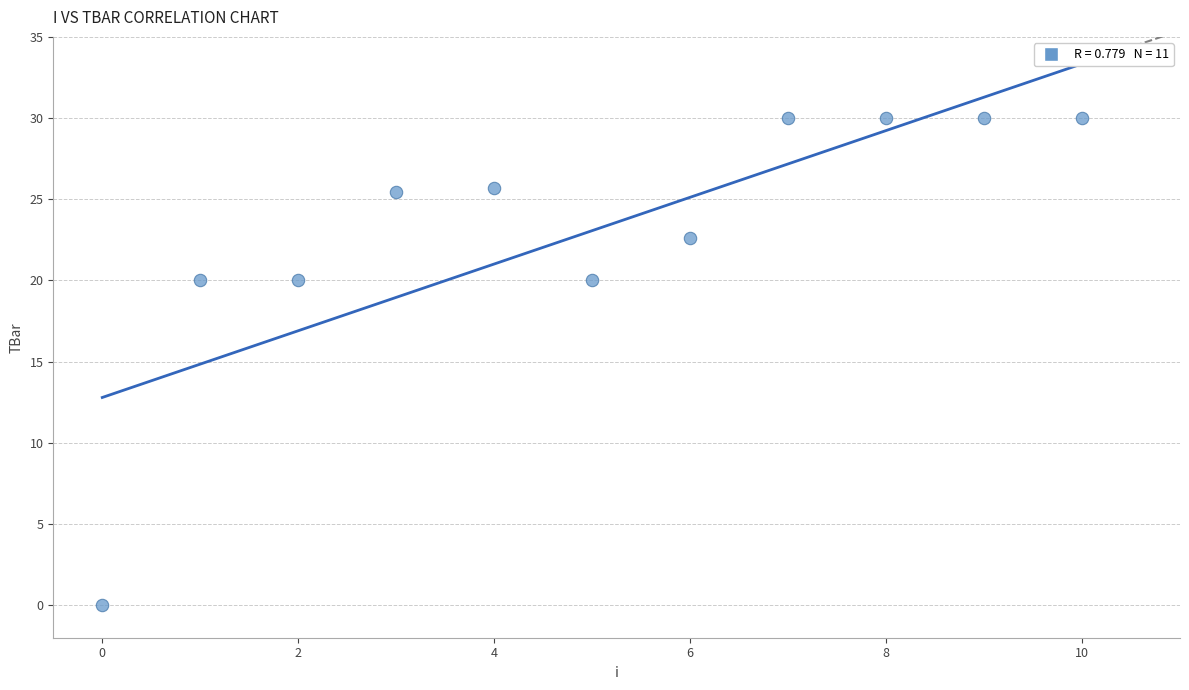

What is the range of Y values (max minus min)?

30.0